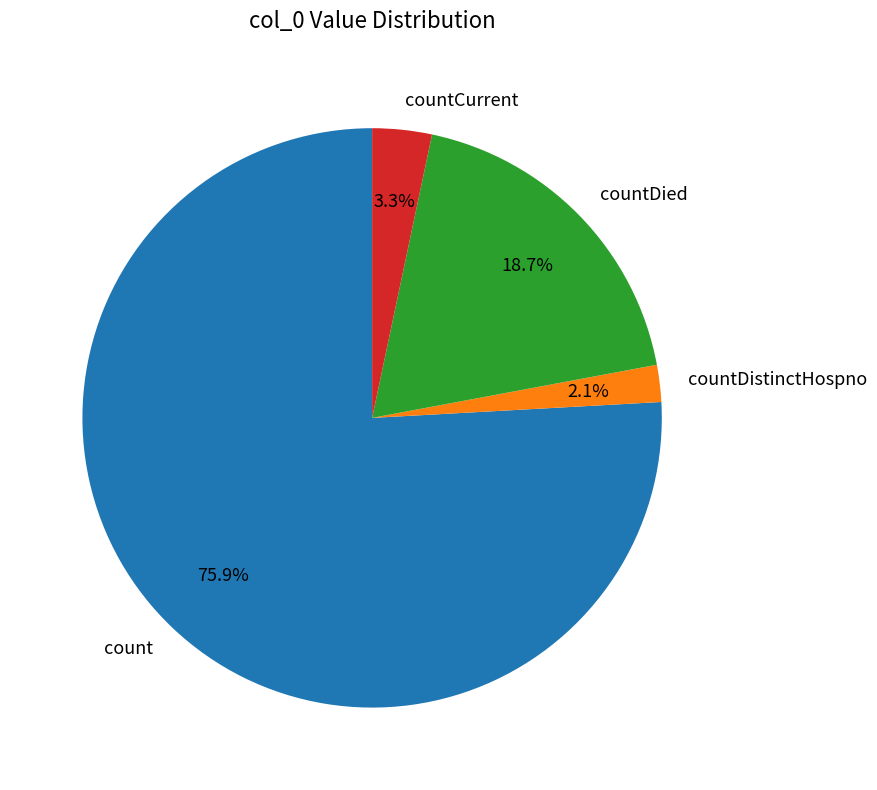

Is the sum of countDistinctHospno and countCurrent greater than half?

No